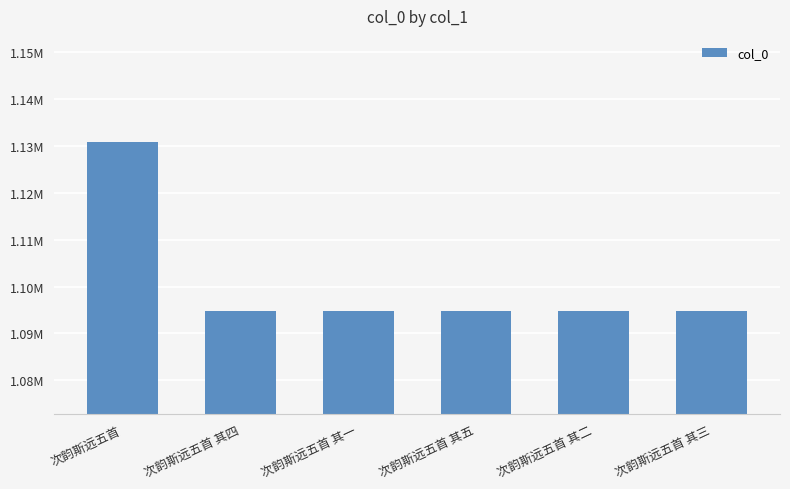

What is the difference between the maximum and minimum values?

36140